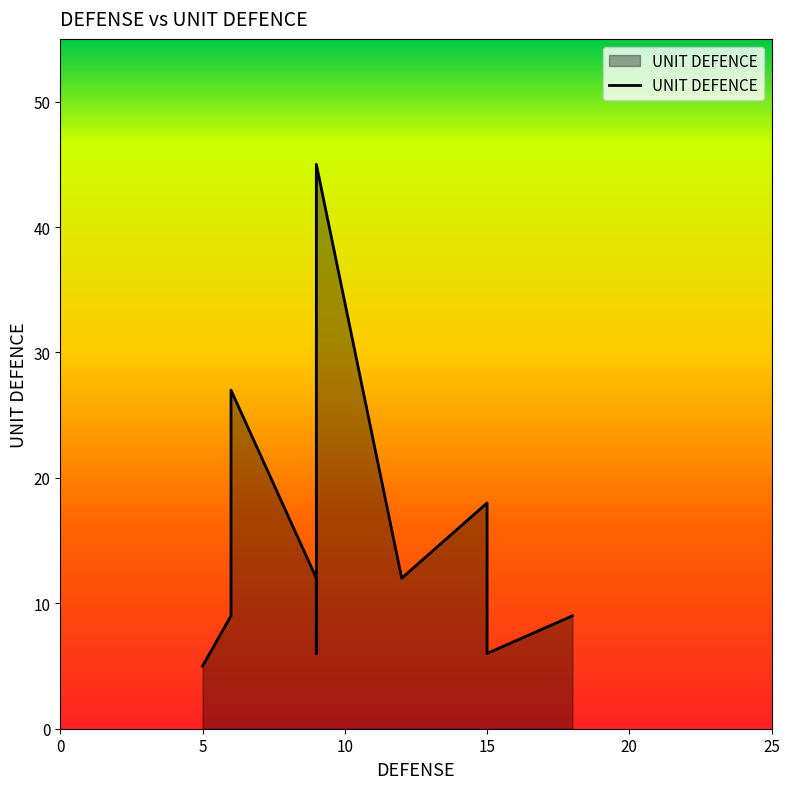

What is the maximum value shown in the chart?

45